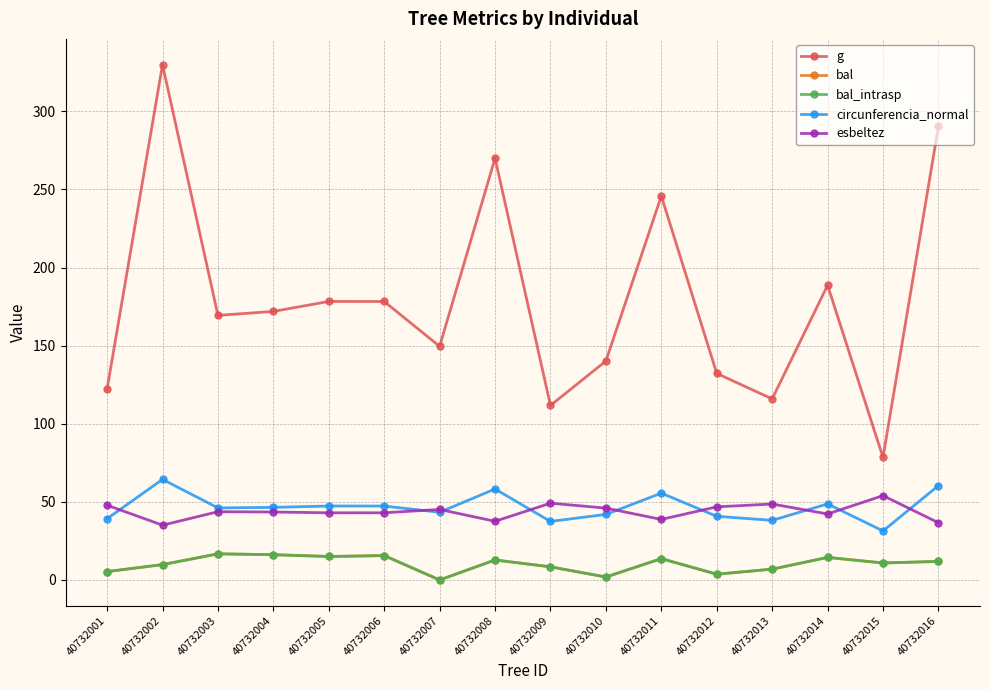

Reading left to right, what are all the values shown in this chart?

g: 40732001=122.3	40732002=329.9	40732003=169.4	40732004=171.9	40732005=178.3	40732006=178.3	40732007=149.6	40732008=270.0	40732009=111.7	40732010=140.2	40732011=245.8	40732012=132.2	40732013=115.9	40732014=188.7	40732015=78.4	40732016=290.4
bal: 40732001=5.4	40732002=9.8	40732003=16.7	40732004=16.2	40732005=15.0	40732006=15.6	40732007=0.0	40732008=12.8	40732009=8.4	40732010=1.9	40732011=13.7	40732012=3.7	40732013=6.9	40732014=14.4	40732015=10.9	40732016=11.9
bal_intrasp: 40732001=5.4	40732002=9.8	40732003=16.7	40732004=16.2	40732005=15.0	40732006=15.6	40732007=0.0	40732008=12.8	40732009=8.4	40732010=1.9	40732011=13.7	40732012=3.7	40732013=6.9	40732014=14.4	40732015=10.9	40732016=11.9
circunferencia_normal: 40732001=39.2	40732002=64.4	40732003=46.1	40732004=46.5	40732005=47.3	40732006=47.3	40732007=43.4	40732008=58.2	40732009=37.5	40732010=42.0	40732011=55.6	40732012=40.8	40732013=38.2	40732014=48.7	40732015=31.4	40732016=60.4
esbeltez: 40732001=47.9	40732002=35.1	40732003=43.7	40732004=43.5	40732005=43.0	40732006=43.0	40732007=45.1	40732008=37.6	40732009=49.2	40732010=46.0	40732011=38.8	40732012=46.8	40732013=48.6	40732014=42.2	40732015=54.0	40732016=36.6